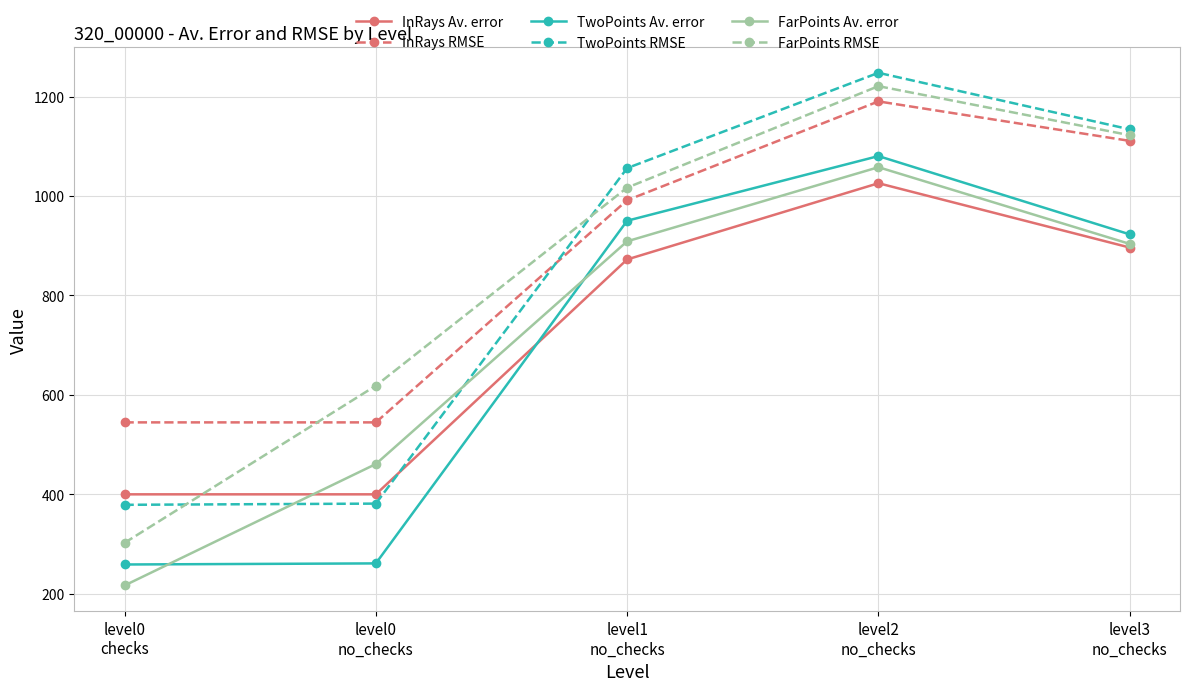

How many series are shown in this chart?

6